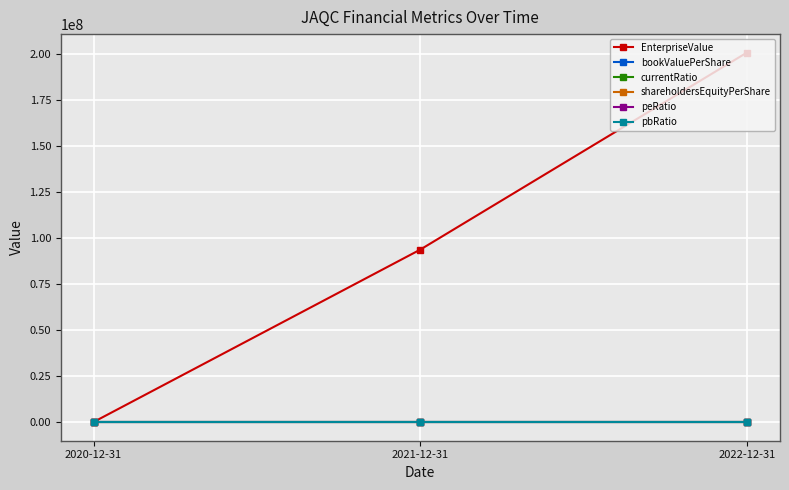

What is the total value across all series at 2022-12-31?

200825103.7